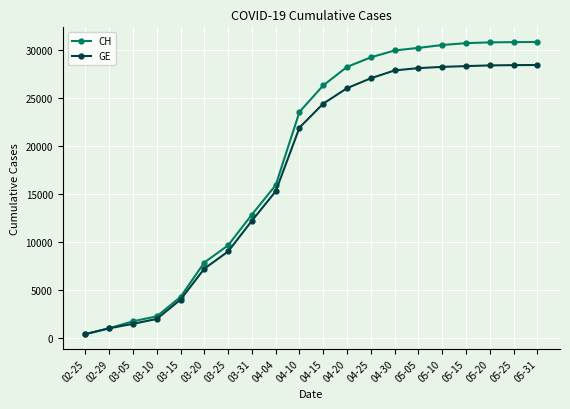

What is the maximum value for GE?

28464